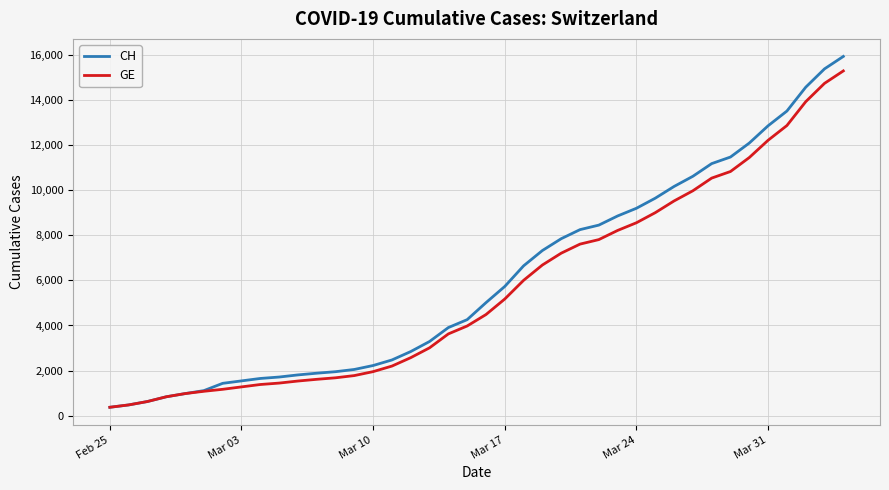

Does the chart have visible grid lines?

Yes